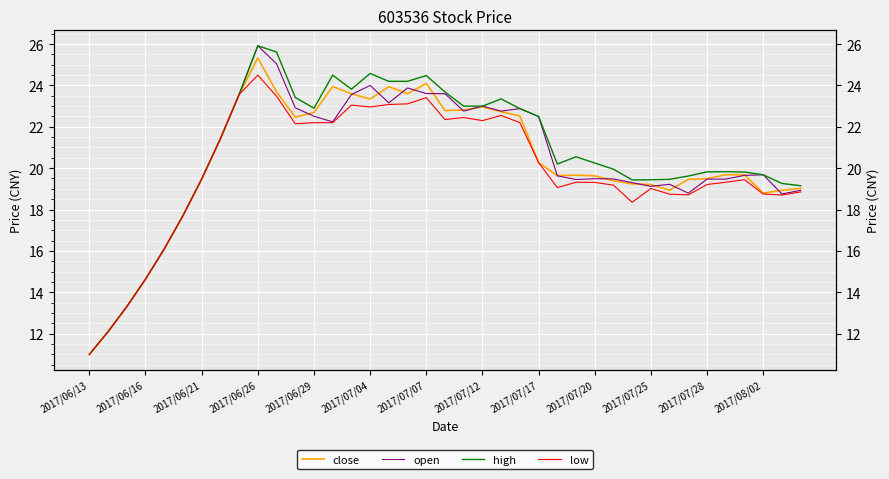

The value of close at 2017/07/28 is 34.0. True or false?

False